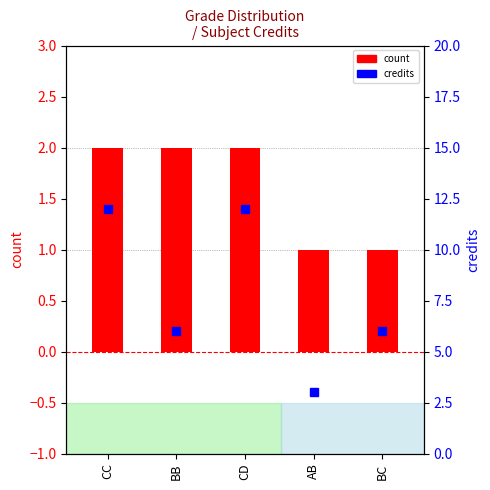

What is the maximum value for credits?

12